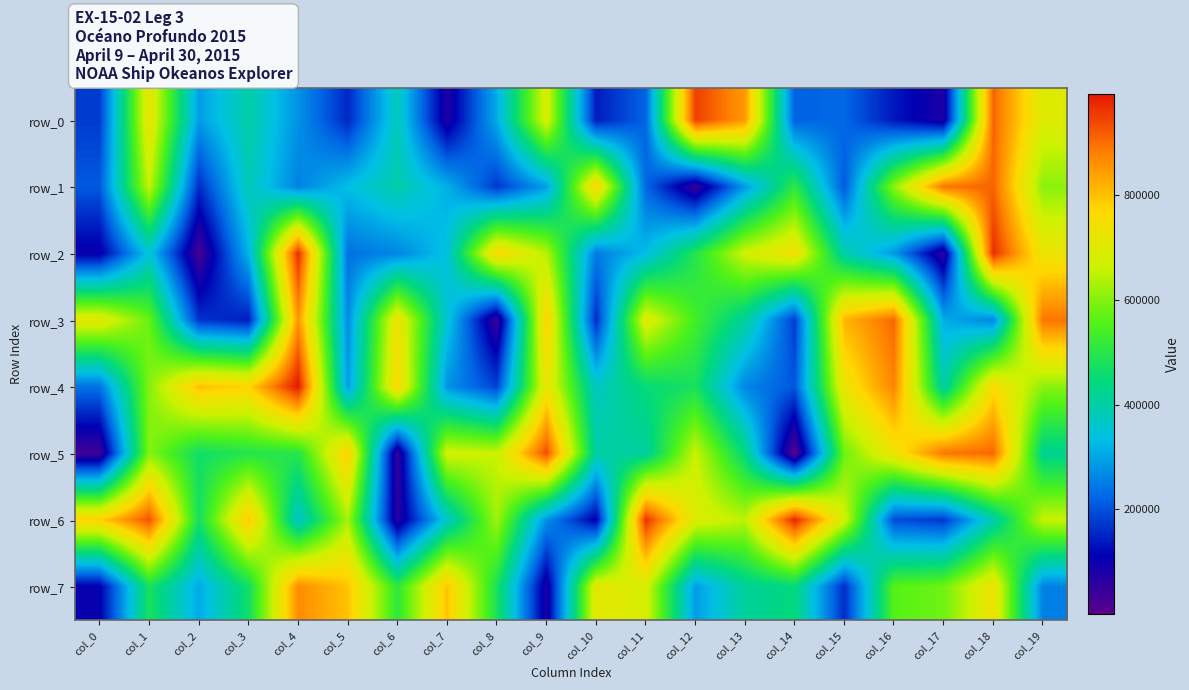

Reading left to right, transcribe all the data shown in this chart.

row_0: col_0=175917	col_1=723523	col_2=290646	col_3=400094	col_4=277052	col_5=155093	col_6=378371	col_7=74212	col_8=309706	col_9=687508	col_10=141585	col_11=221721	col_12=950354	col_13=848778	col_14=218261	col_15=224913	col_16=137088	col_17=77073	col_18=909462	col_19=695933
row_1: col_0=208904	col_1=658689	col_2=159239	col_3=381696	col_4=257568	col_5=333687	col_6=396219	col_7=314167	col_8=172268	col_9=292557	col_10=773613	col_11=224928	col_12=44244	col_13=285990	col_14=510026	col_15=209593	col_16=609638	col_17=894080	col_18=911350	col_19=606116
row_2: col_0=99222	col_1=348363	col_2=25744	col_3=318952	col_4=967800	col_5=237530	col_6=260763	col_7=342595	col_8=770716	col_9=642884	col_10=248706	col_11=331292	col_12=493111	col_13=672578	col_14=741511	col_15=398183	col_16=284088	col_17=54276	col_18=968904	col_19=727918
row_3: col_0=710552	col_1=574767	col_2=168194	col_3=142078	col_4=855065	col_5=269776	col_6=734114	col_7=351512	col_8=37926	col_9=776585	col_10=160617	col_11=700911	col_12=536767	col_13=410729	col_14=177449	col_15=815586	col_16=906726	col_17=309650	col_18=260761	col_19=893335
row_4: col_0=237226	col_1=599942	col_2=803285	col_3=777622	col_4=993563	col_5=289323	col_6=767061	col_7=278801	col_8=184507	col_9=725136	col_10=370649	col_11=448961	col_12=477698	col_13=261741	col_14=206170	col_15=729574	col_16=875440	col_17=400683	col_18=759451	col_19=604604
row_5: col_0=30767	col_1=601133	col_2=466871	col_3=495452	col_4=499194	col_5=784816	col_6=46430	col_7=676441	col_8=661249	col_9=933591	col_10=403154	col_11=406963	col_12=661340	col_13=439853	col_14=632	col_15=579288	col_16=733506	col_17=892228	col_18=906538	col_19=422377
row_6: col_0=780223	col_1=929235	col_2=473479	col_3=794828	col_4=360928	col_5=629548	col_6=61838	col_7=363277	col_8=626616	col_9=274629	col_10=105226	col_11=964357	col_12=694352	col_13=648841	col_14=978048	col_15=677369	col_16=194499	col_17=172225	col_18=390778	col_19=659647
row_7: col_0=104713	col_1=480415	col_2=306082	col_3=468601	col_4=866565	col_5=798349	col_6=509404	col_7=798958	col_8=481642	col_9=78480	col_10=711979	col_11=682881	col_12=289554	col_13=413019	col_14=446158	col_15=159512	col_16=560205	col_17=582069	col_18=733107	col_19=254843